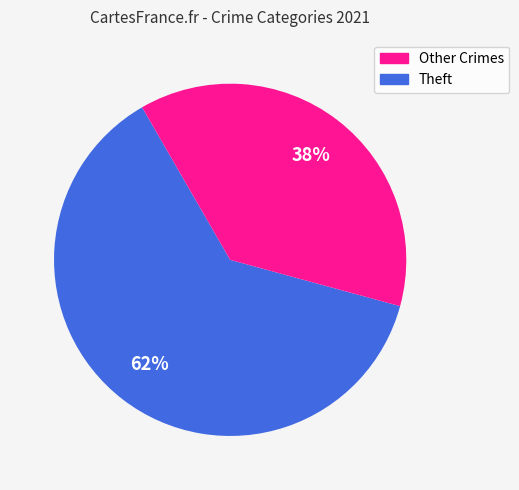

To the nearest percent, what is the average slice percentage?

50%